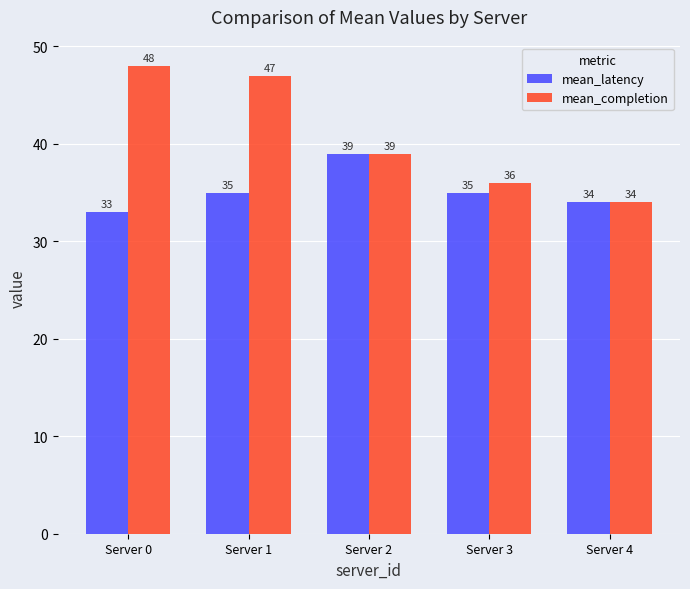

Where does the mean_completion series first go above 39?

Server 0